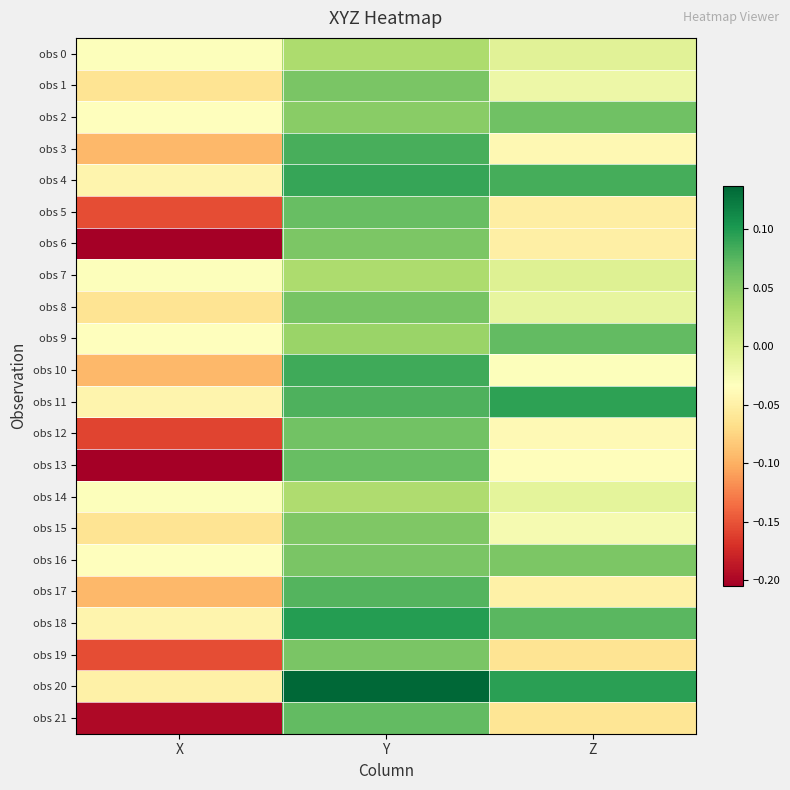

Reading left to right, list all the values displayed in this chart.

obs 0: X=-0.0	Y=0.0	Z=-0.0
obs 1: X=-0.1	Y=0.1	Z=-0.0
obs 2: X=-0.0	Y=0.1	Z=0.1
obs 3: X=-0.1	Y=0.1	Z=-0.0
obs 4: X=-0.0	Y=0.1	Z=0.1
obs 5: X=-0.2	Y=0.1	Z=-0.1
obs 6: X=-0.2	Y=0.1	Z=-0.1
obs 7: X=-0.0	Y=0.0	Z=-0.0
obs 8: X=-0.1	Y=0.1	Z=-0.0
obs 9: X=-0.0	Y=0.0	Z=0.1
obs 10: X=-0.1	Y=0.1	Z=-0.0
obs 11: X=-0.0	Y=0.1	Z=0.1
obs 12: X=-0.2	Y=0.1	Z=-0.0
obs 13: X=-0.2	Y=0.1	Z=-0.0
obs 14: X=-0.0	Y=0.0	Z=-0.0
obs 15: X=-0.1	Y=0.1	Z=-0.0
obs 16: X=-0.0	Y=0.1	Z=0.1
obs 17: X=-0.1	Y=0.1	Z=-0.0
obs 18: X=-0.0	Y=0.1	Z=0.1
obs 19: X=-0.2	Y=0.1	Z=-0.1
obs 20: X=-0.0	Y=0.1	Z=0.1
obs 21: X=-0.2	Y=0.1	Z=-0.1